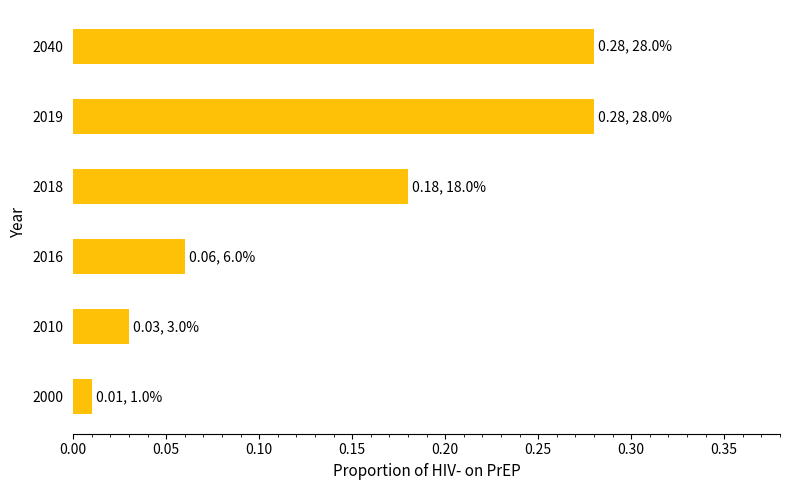

Where is the data nearest to the value 0?

2000